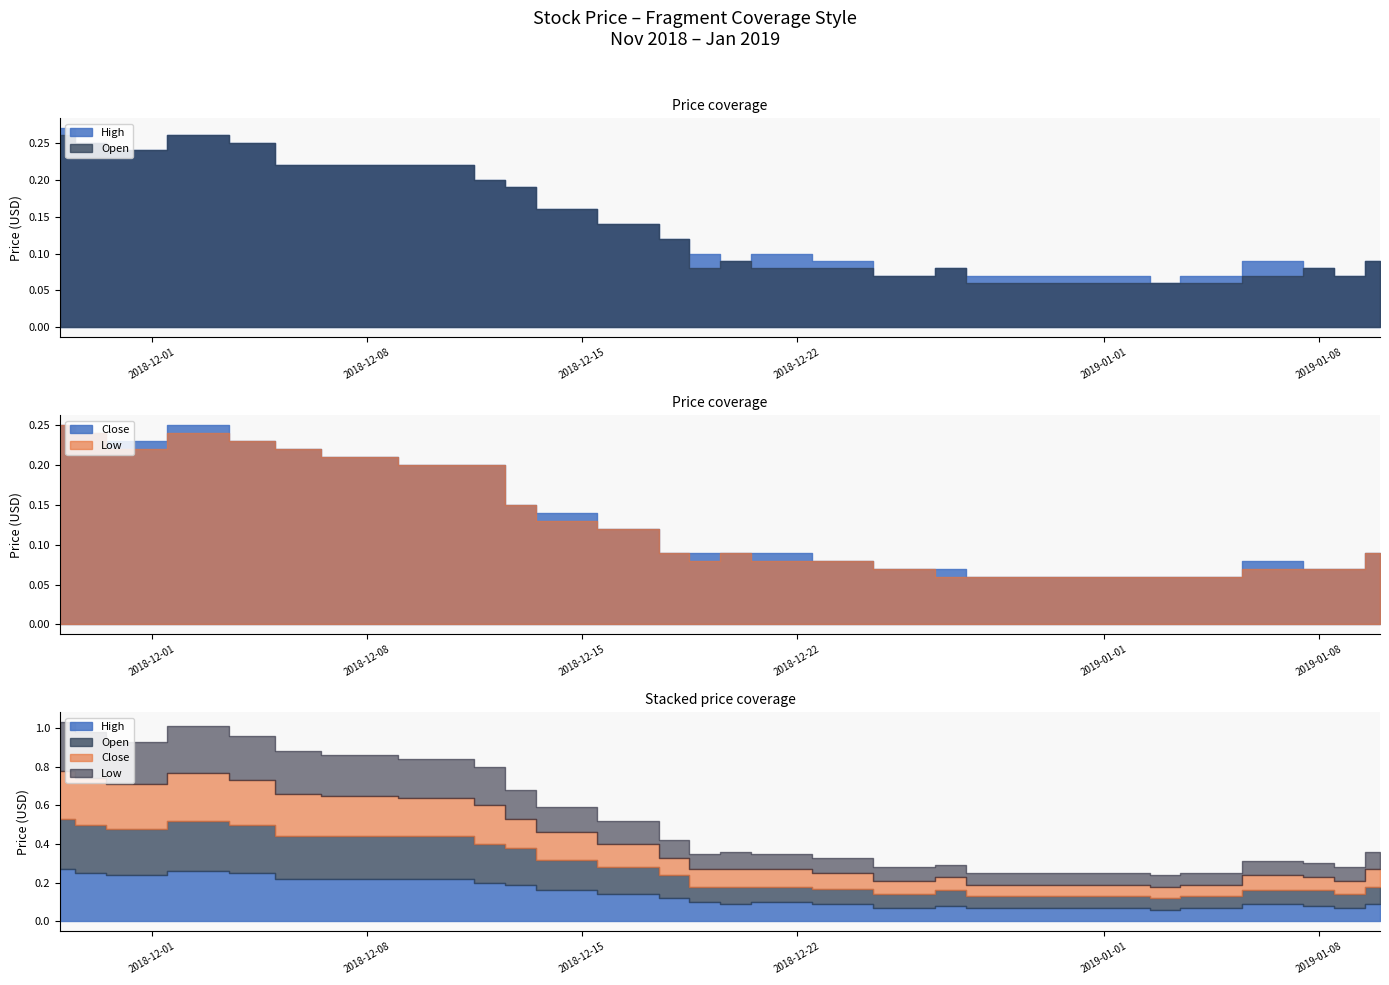

How many data points does each series have?

28